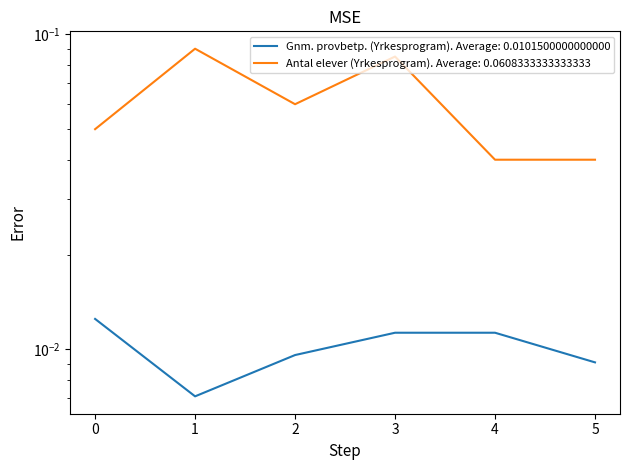

What are all the series names shown in the legend?

Gnm. provbetp. (Yrkesprogram), Antal elever (Yrkesprogram)